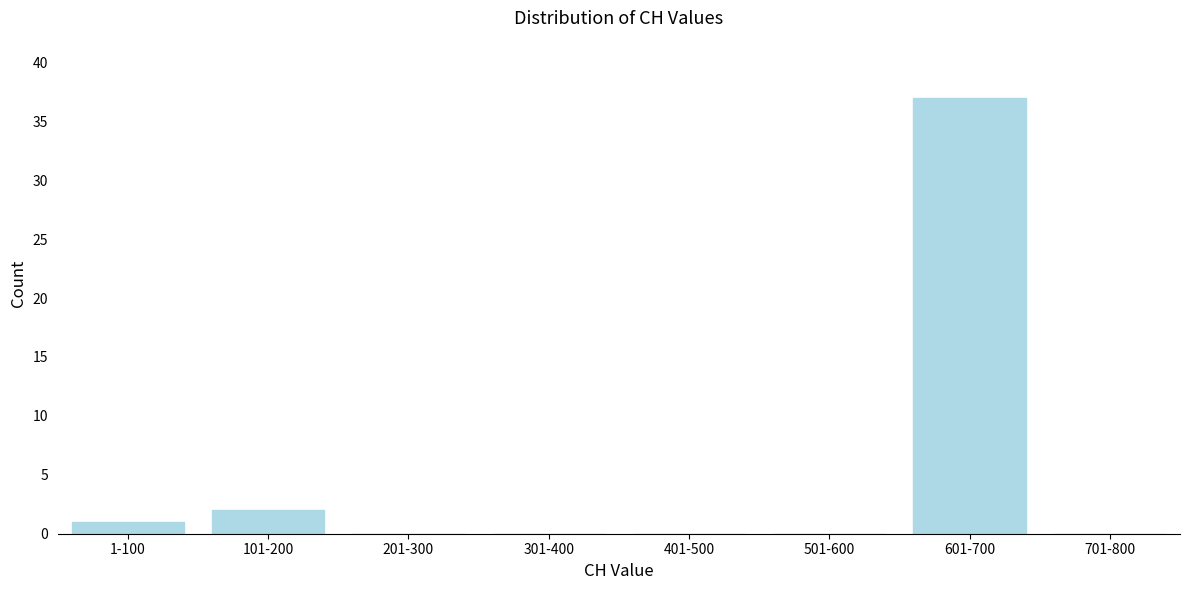

Reading left to right, what are all the values shown in this chart?

1-100=1	101-200=2	201-300=0	301-400=0	401-500=0	501-600=0	601-700=37	701-800=0